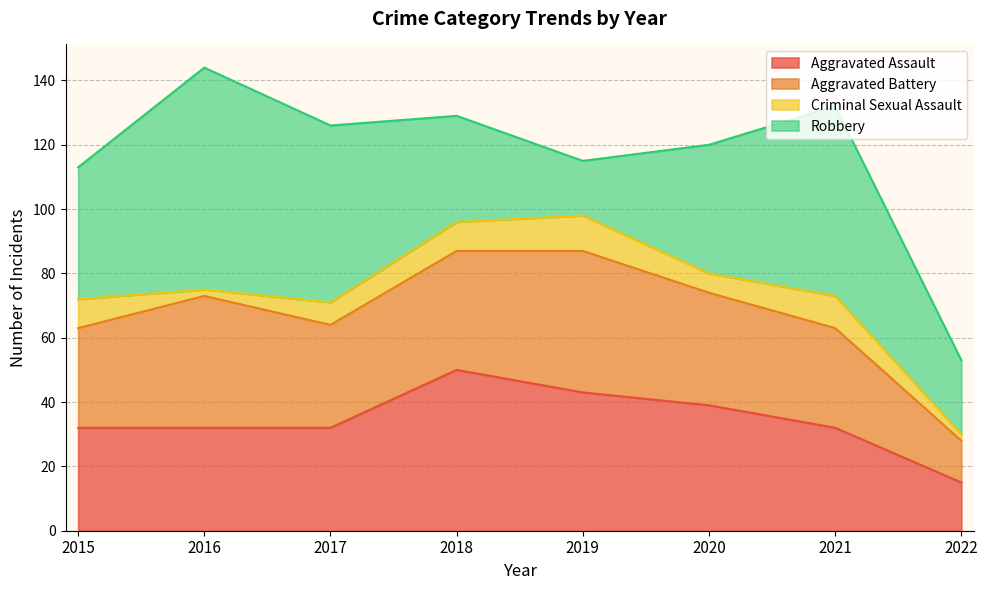

At which category does the chart reach its minimum across all series?

2016